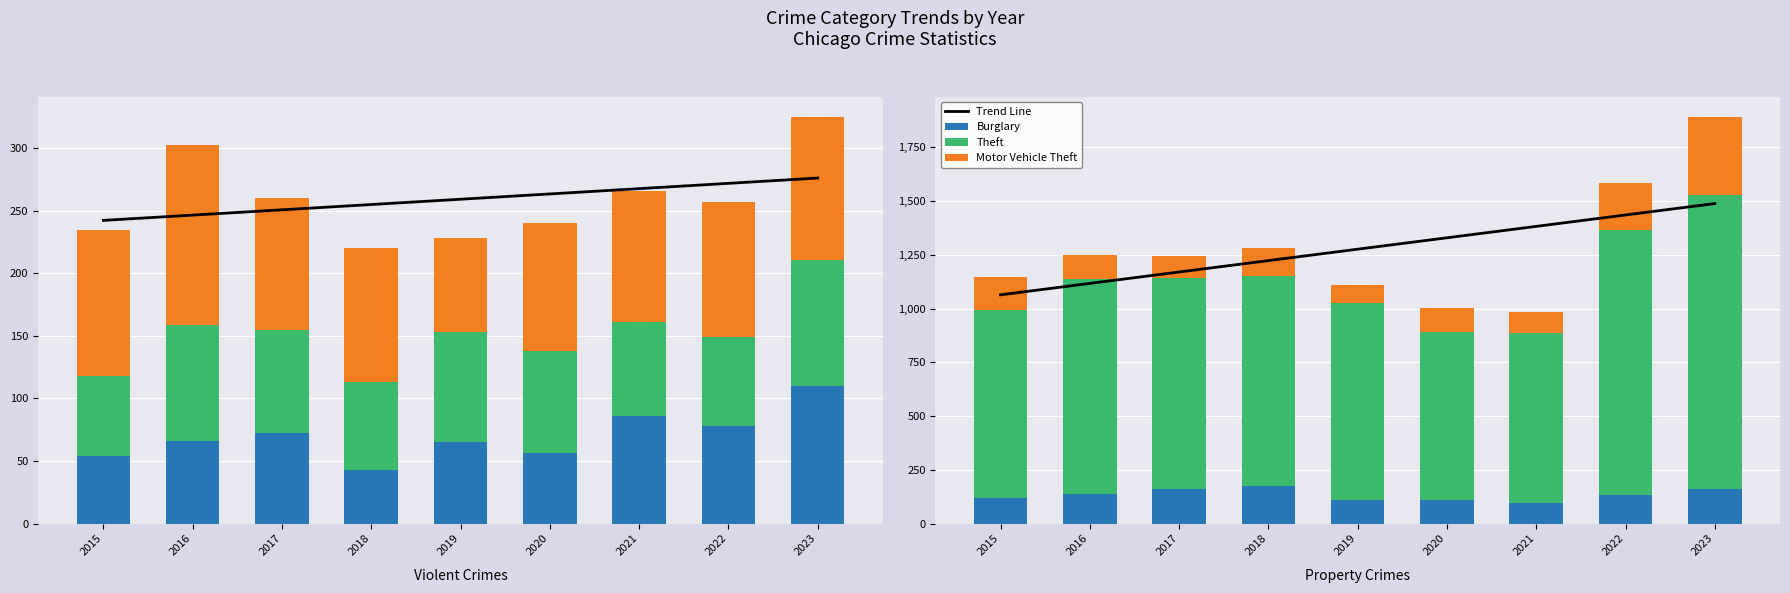

Which series has the largest range (max minus min)?

Theft